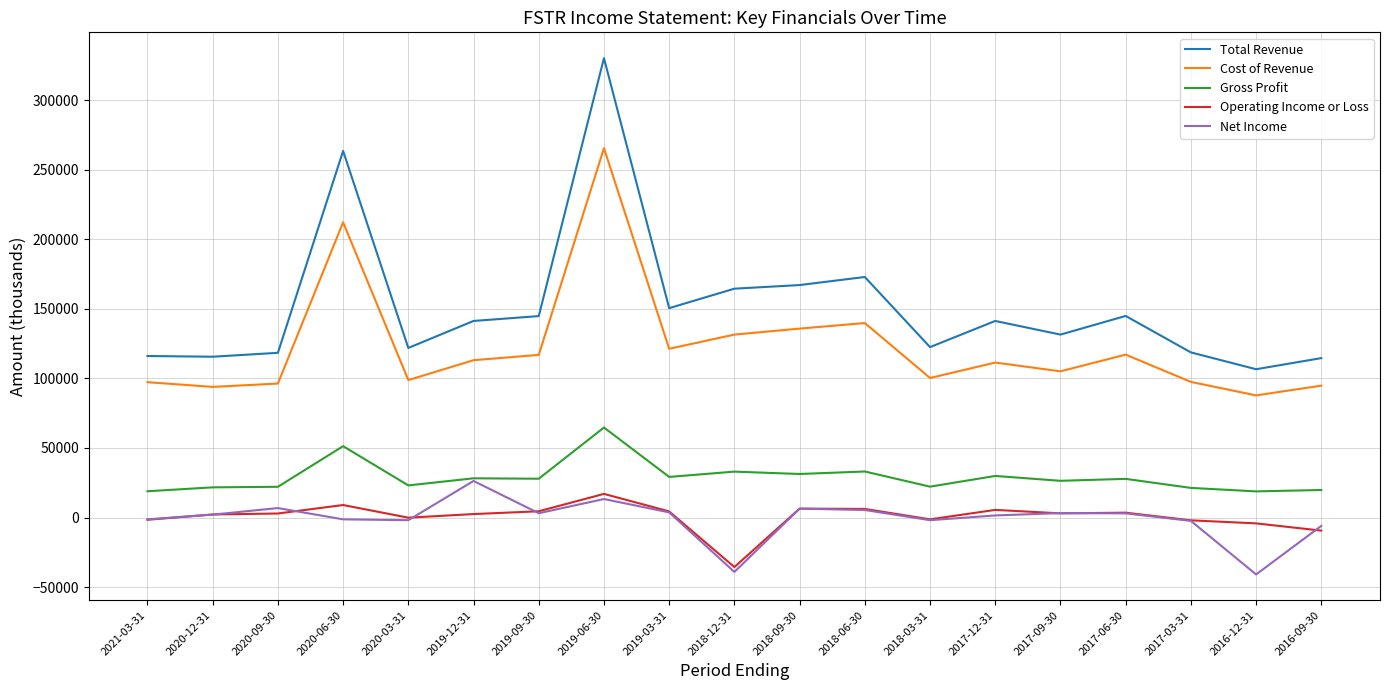

True or false: Operating Income or Loss and Gross Profit intersect in this chart.

False